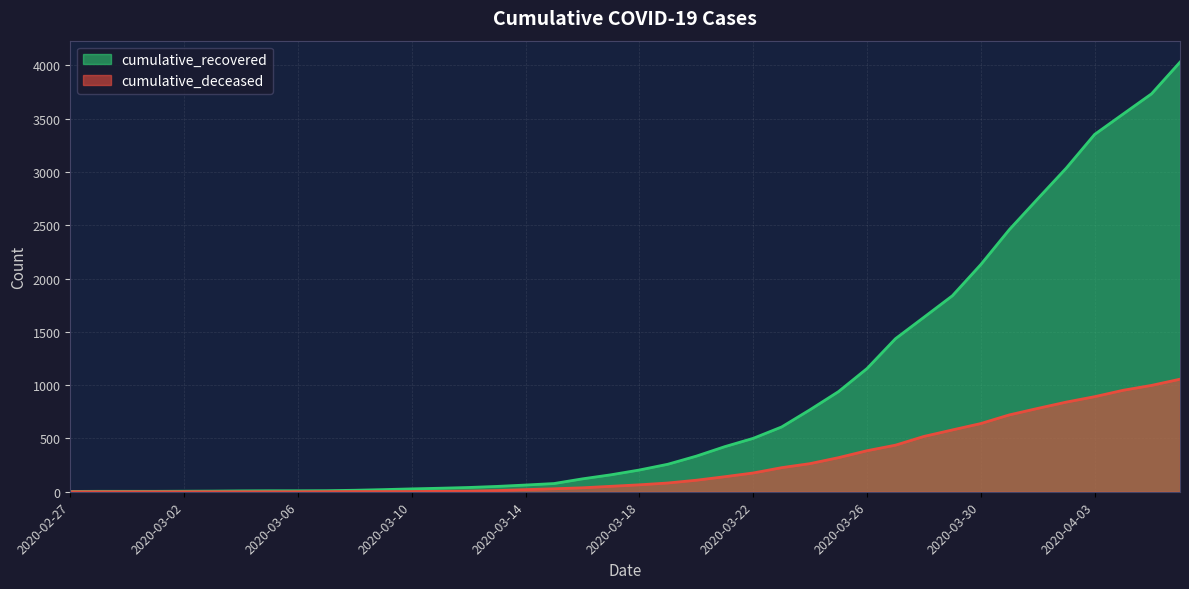

True or false: cumulative_recovered has more than 0 interior local peaks.

False